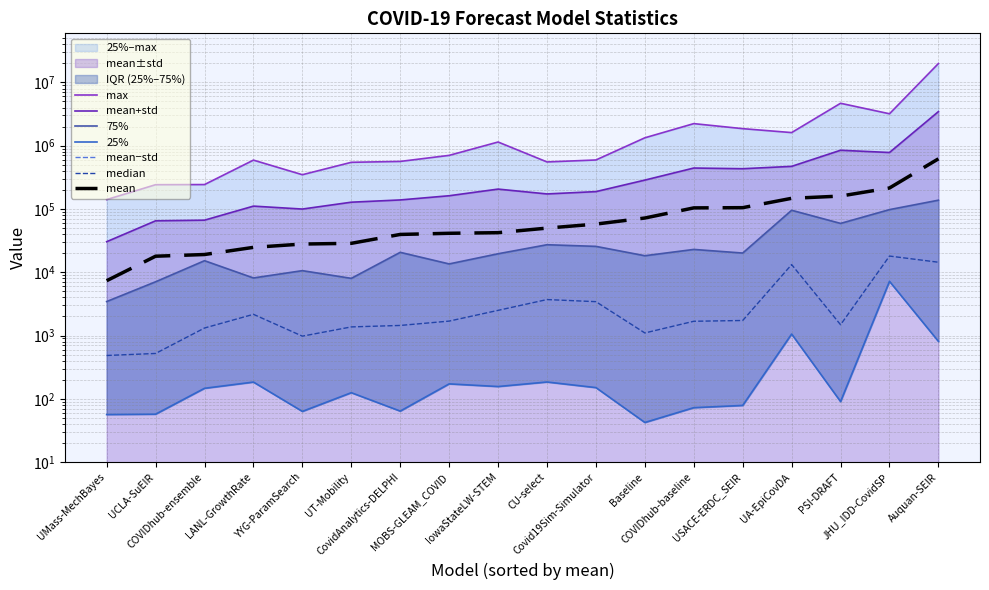

What is the minimum value for max?

140625.0